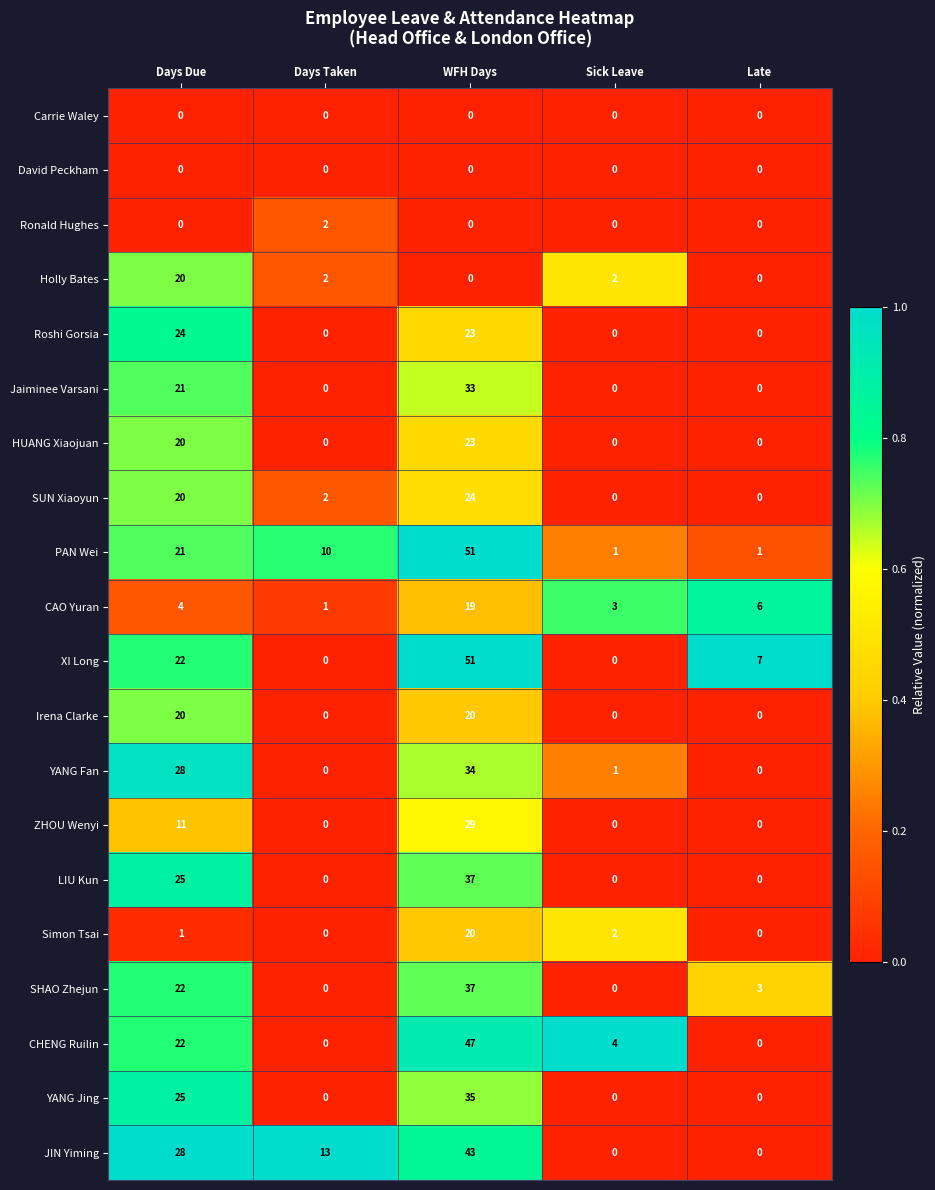

What is the difference between the CAO Yuran values at WFH Days and Days Due?

15